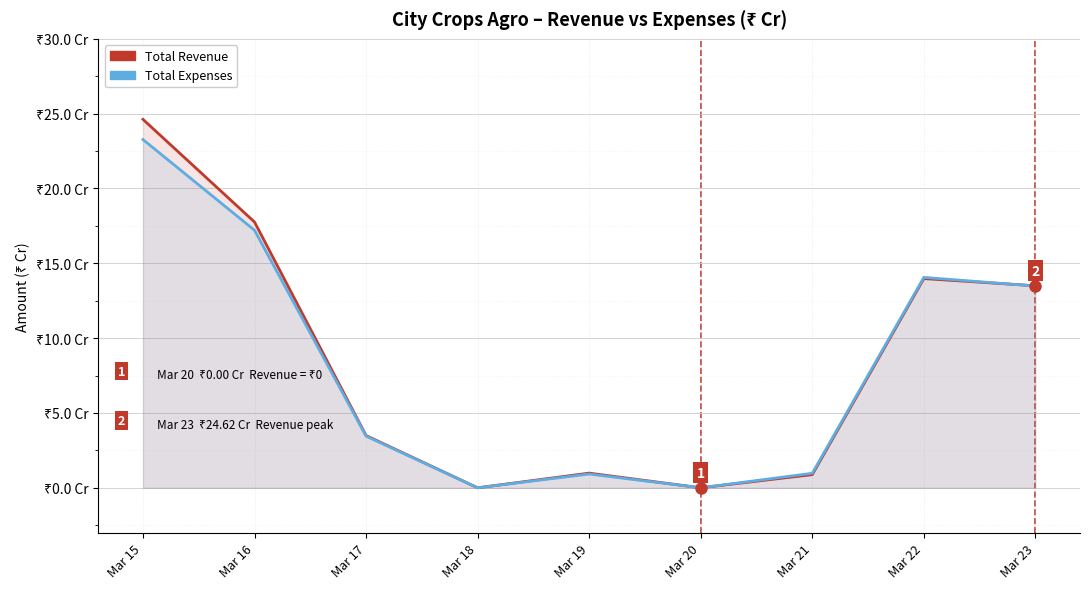

Is it true that Total Revenue equals 12.5 at Mar 20?

False